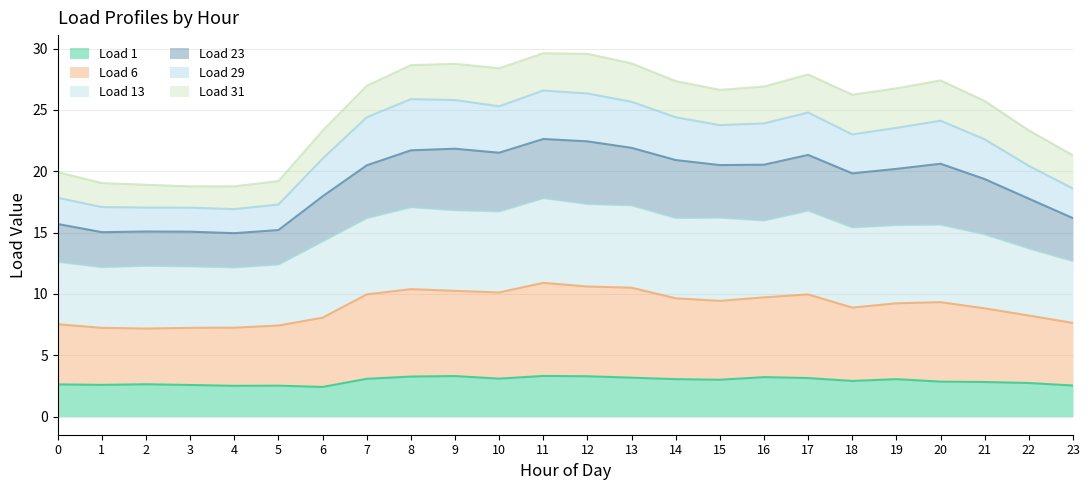

What is the total value across all series at 14?

27.3